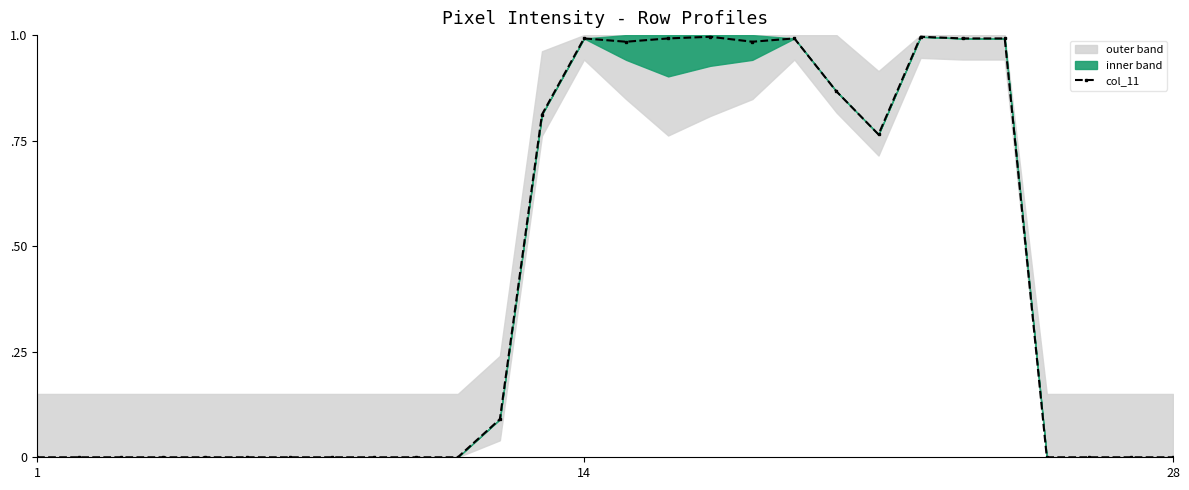

Which has a higher value, 1 or 12?

12